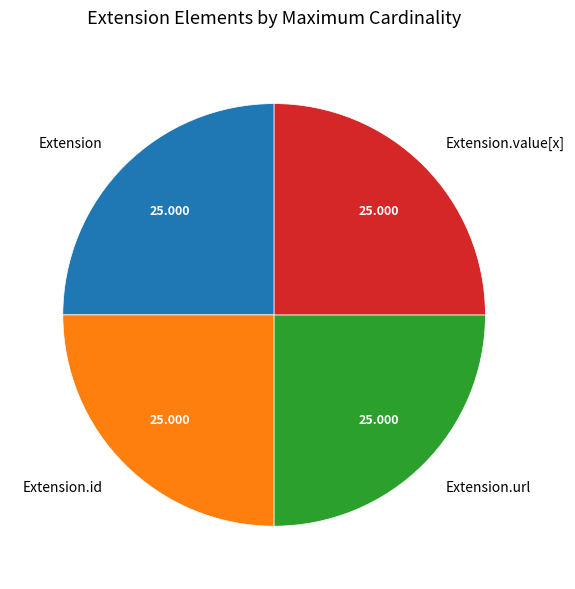

Is Extension the majority of the pie?

No